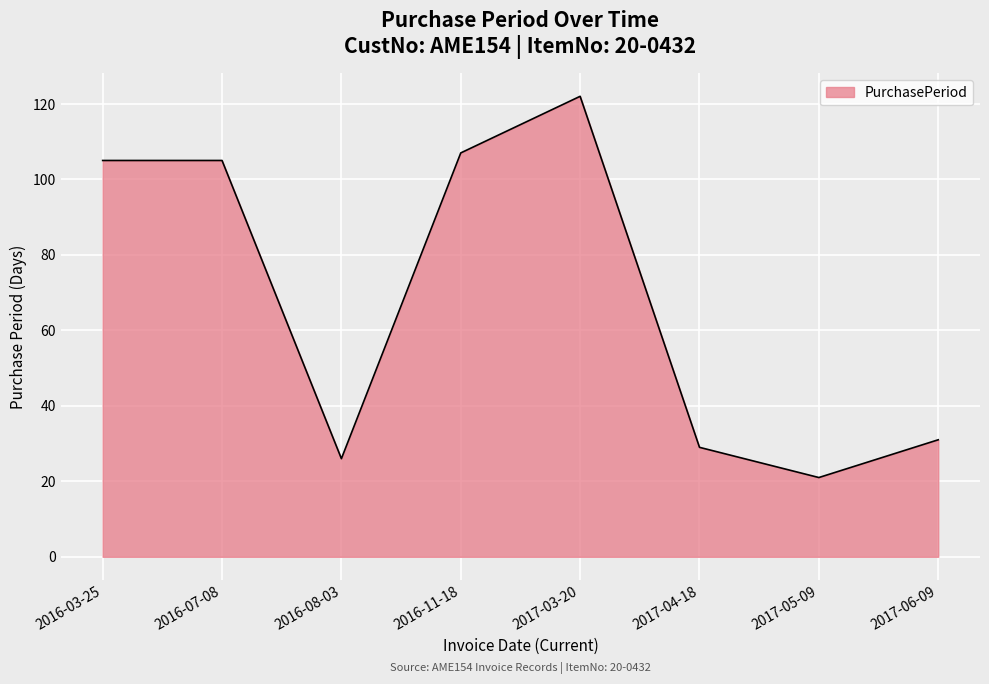

Does the chart have visible grid lines?

Yes